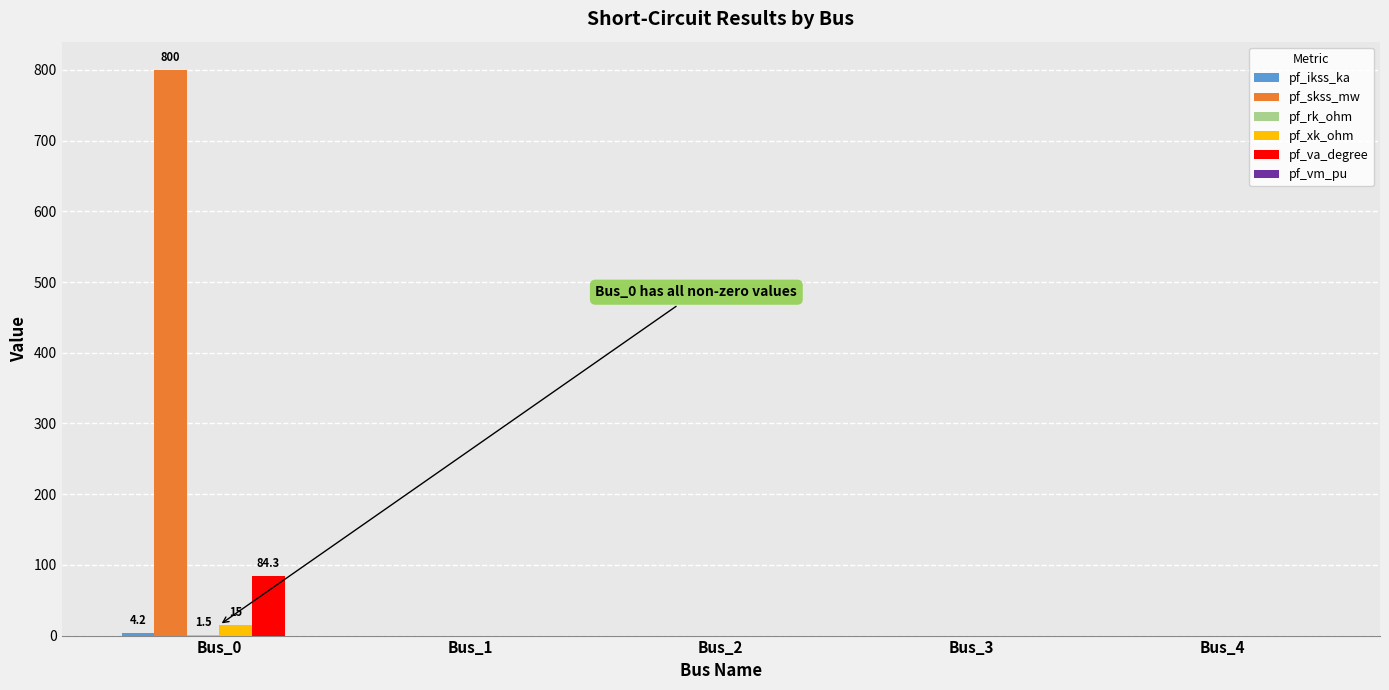

What is the highest value of the pf_skss_mw series?

800.0